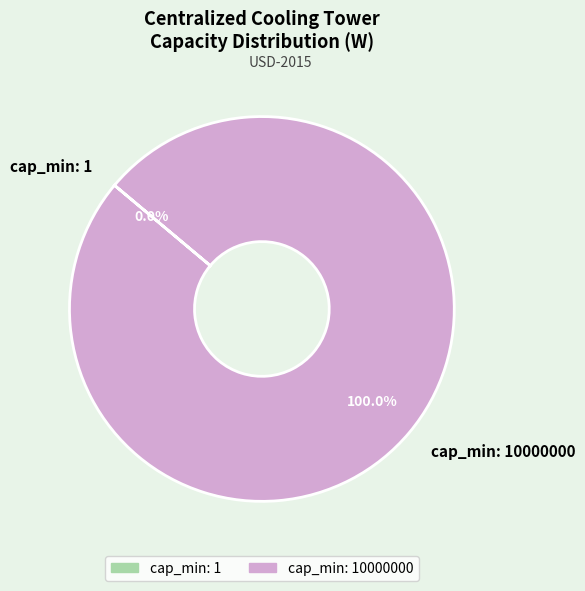

Is there any slice that represents more than half of the pie?

Yes